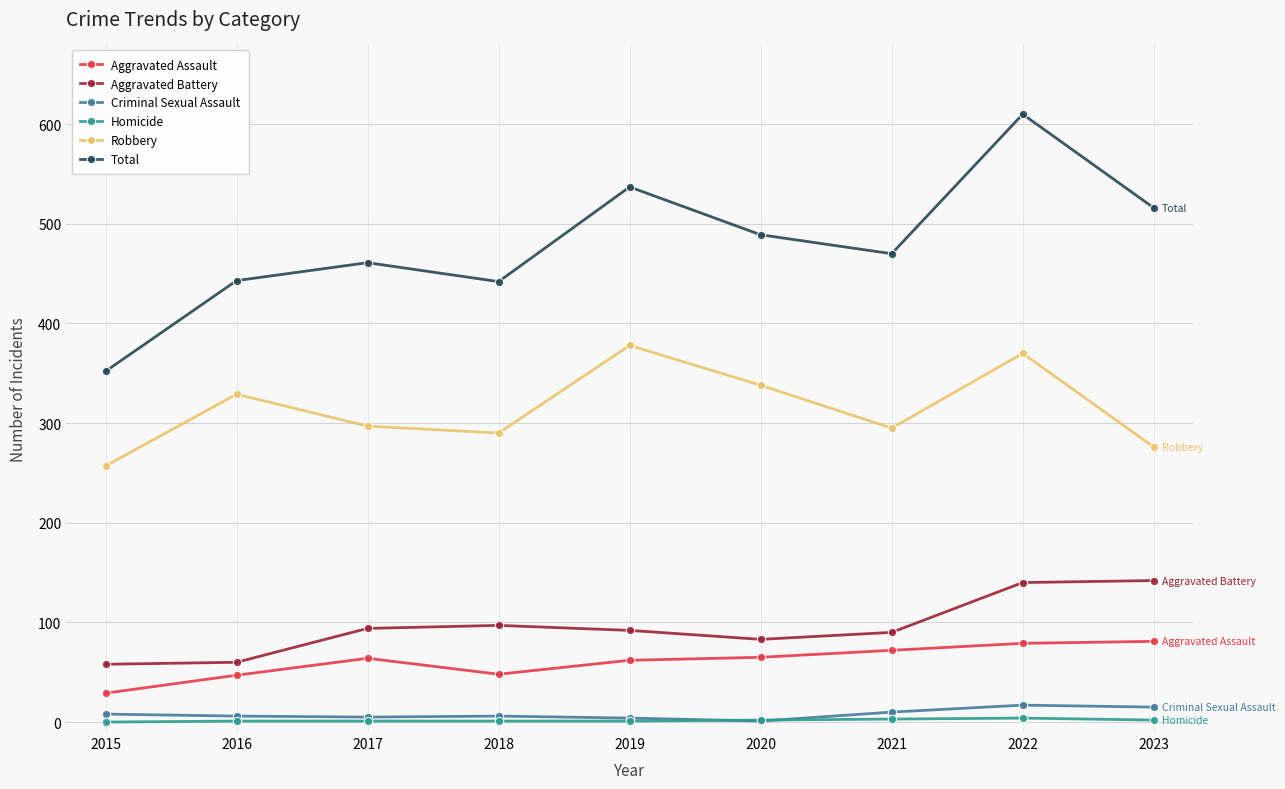

How many lines are shown in the chart?

6